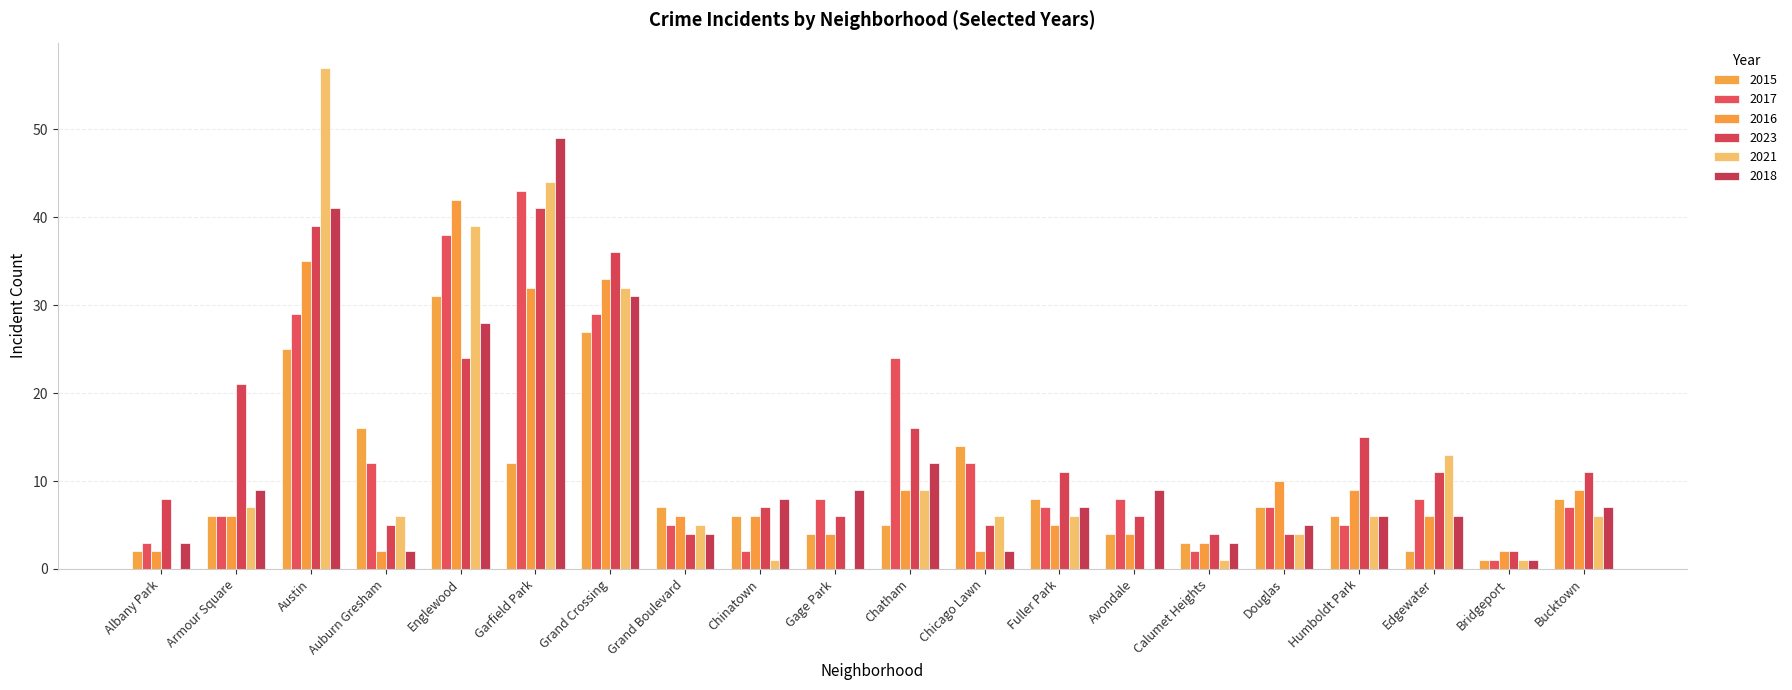

How many categories are shown in the chart?

20